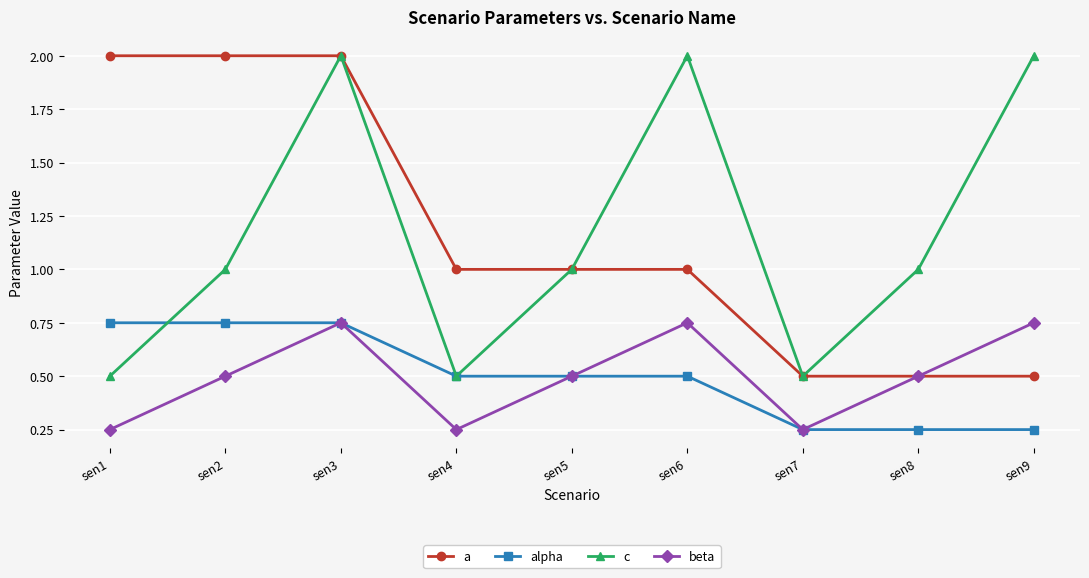

How many categories are shown in the chart?

9